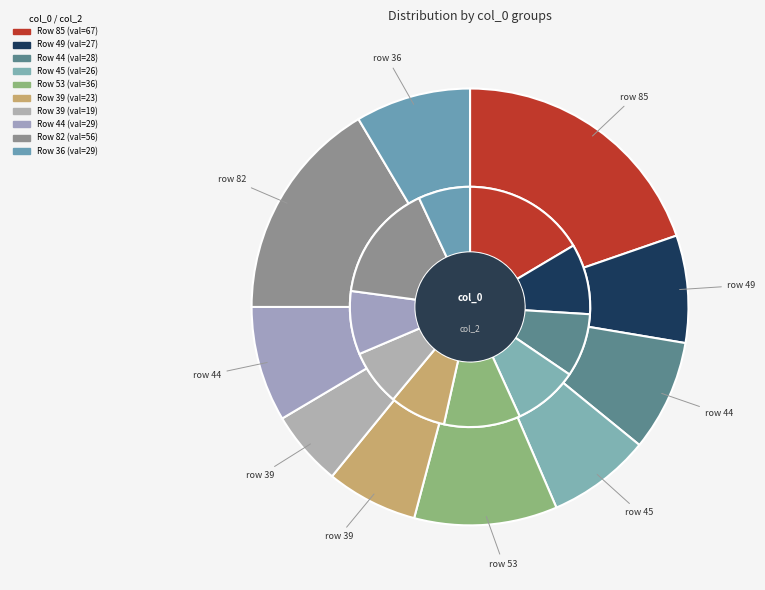

Rank the categories by value from highest to lowest.

85, 82, 53, 44, 36, 44, 49, 45, 39, 39